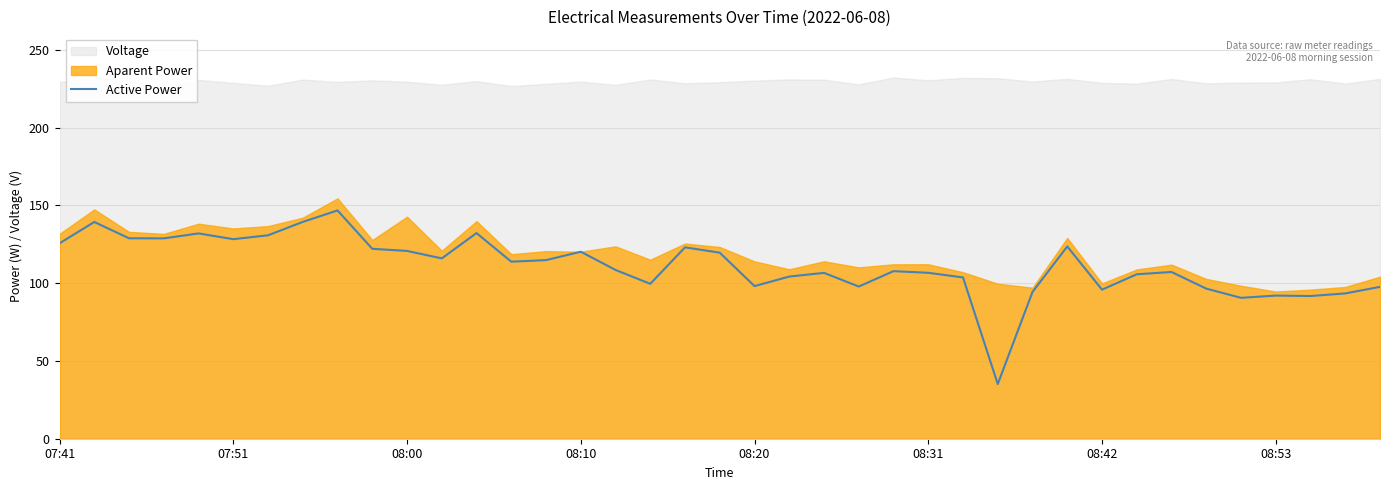

Is it true that the value at 27 is 35.1?

True